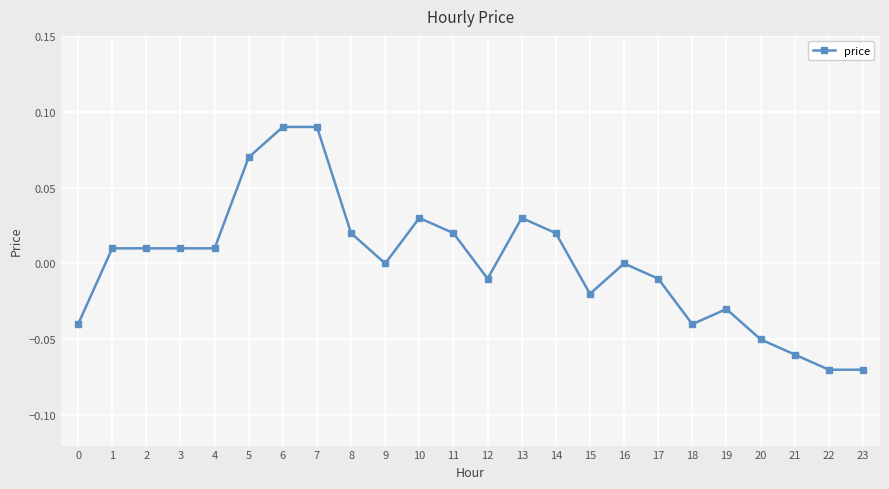

Count the number of data series in this chart.

1